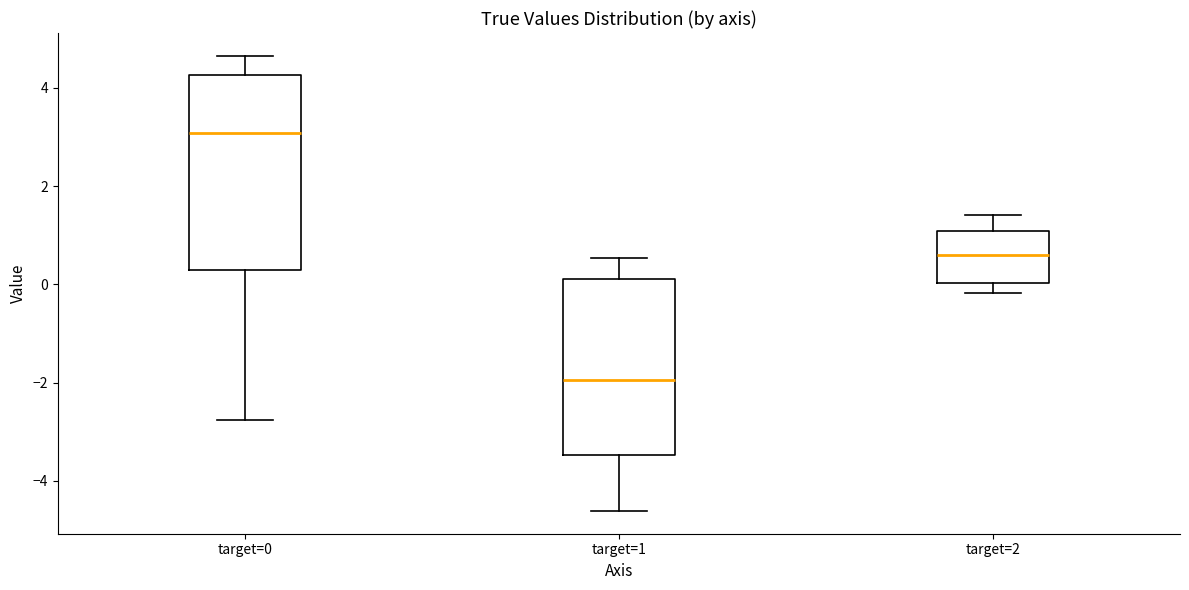

Which box is the tallest, from its lower edge to its upper edge?

target=0